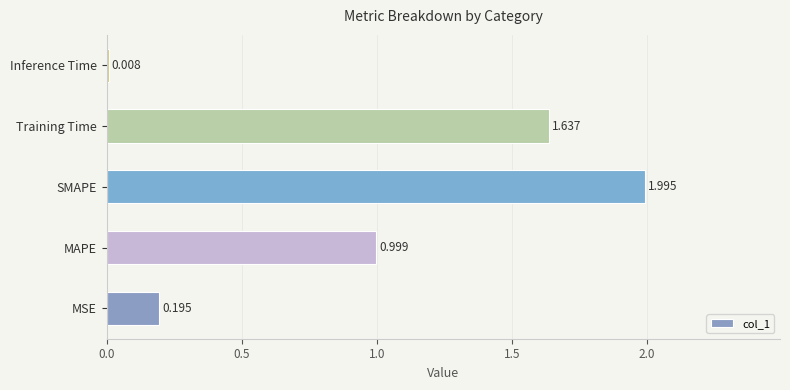

Which label corresponds to the largest value in the chart?

SMAPE